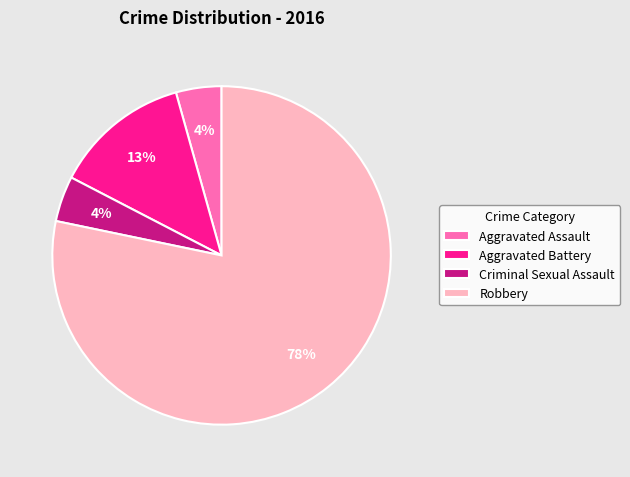

What percentage is the Aggravated Assault slice, to the nearest percent?

4%